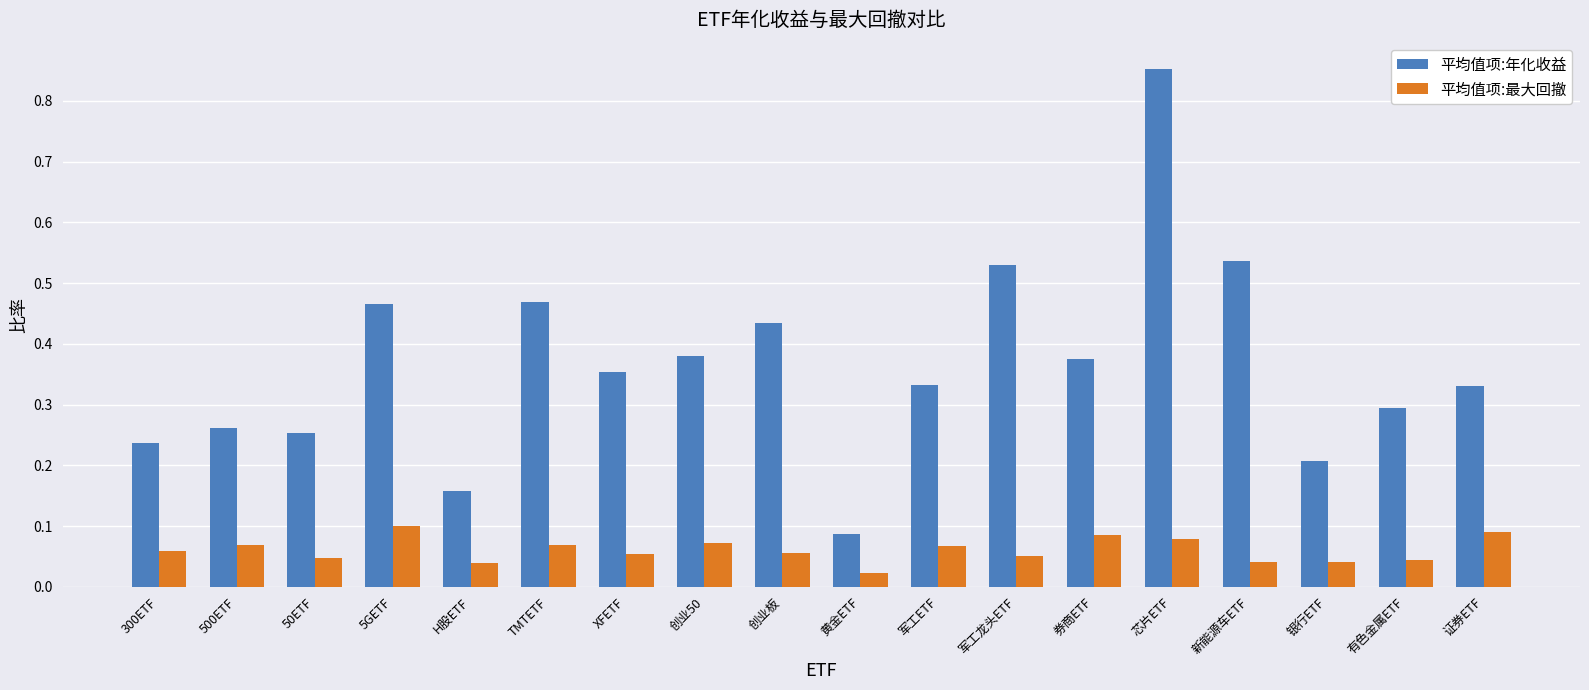

Which series has the largest total across all categories?

平均值项:年化收益